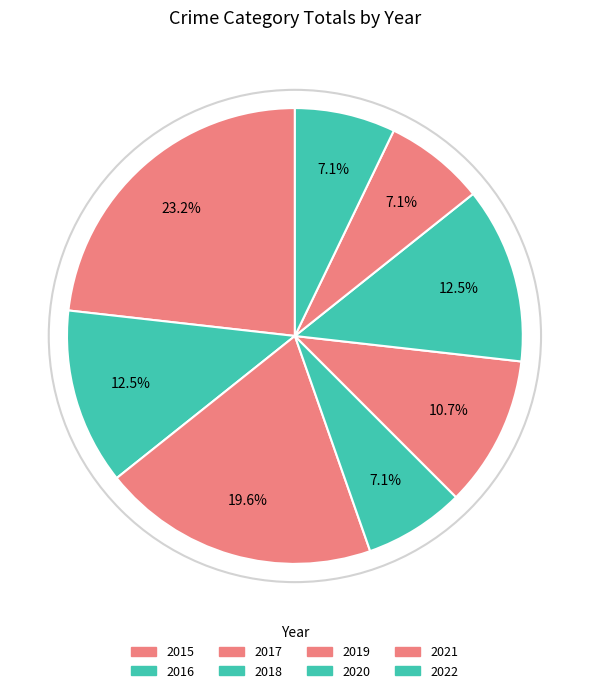

How much of the chart is everything except 2017?

80.4%